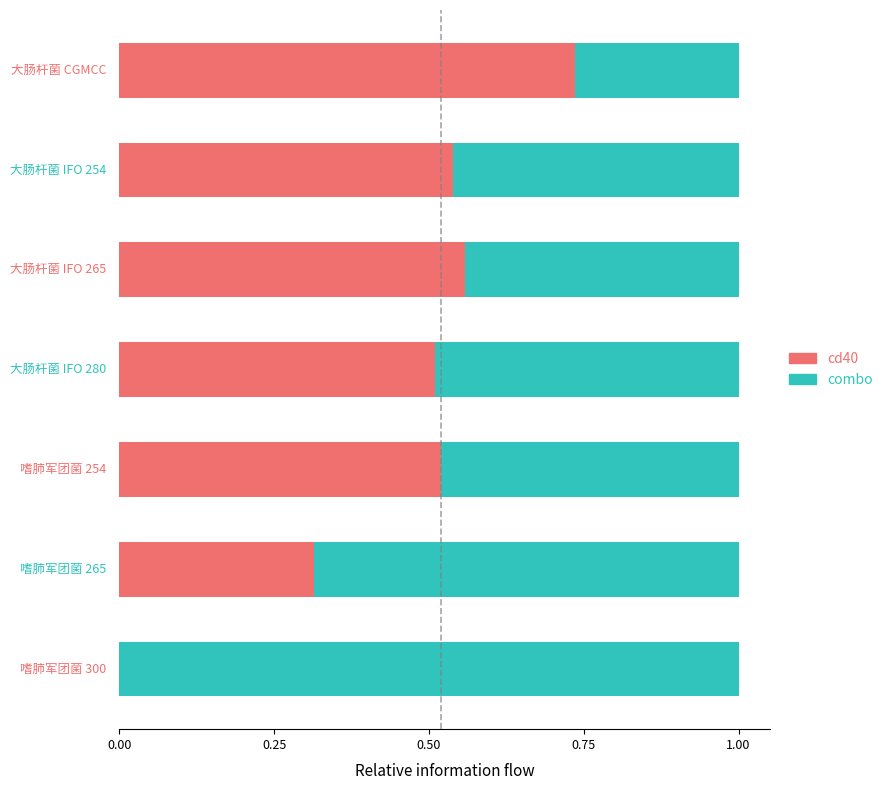

What are all the series names shown in the legend?

cd40, combo